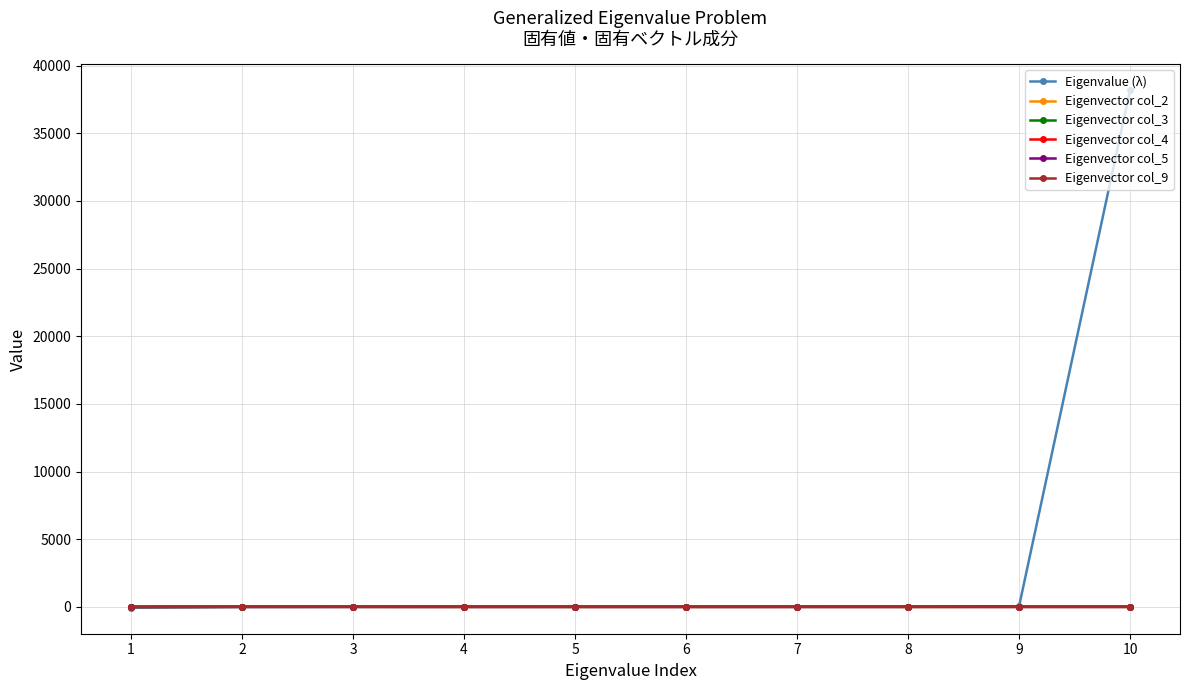

What is the greatest value displayed?

38188.6